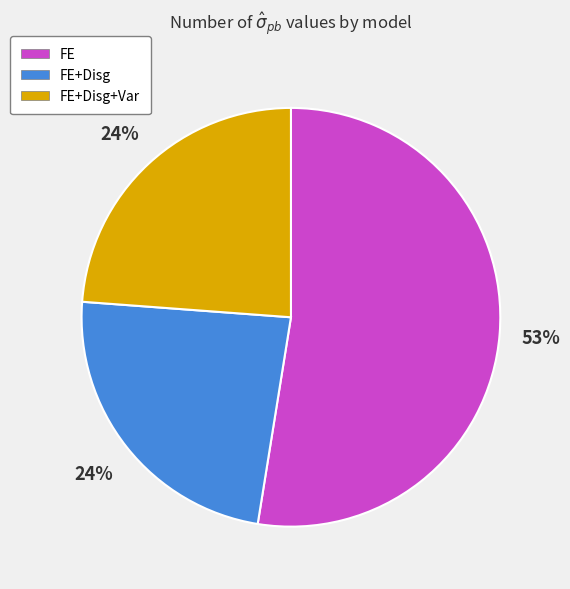

Combined, do FE+Disg+Var and FE account for over 50%?

Yes